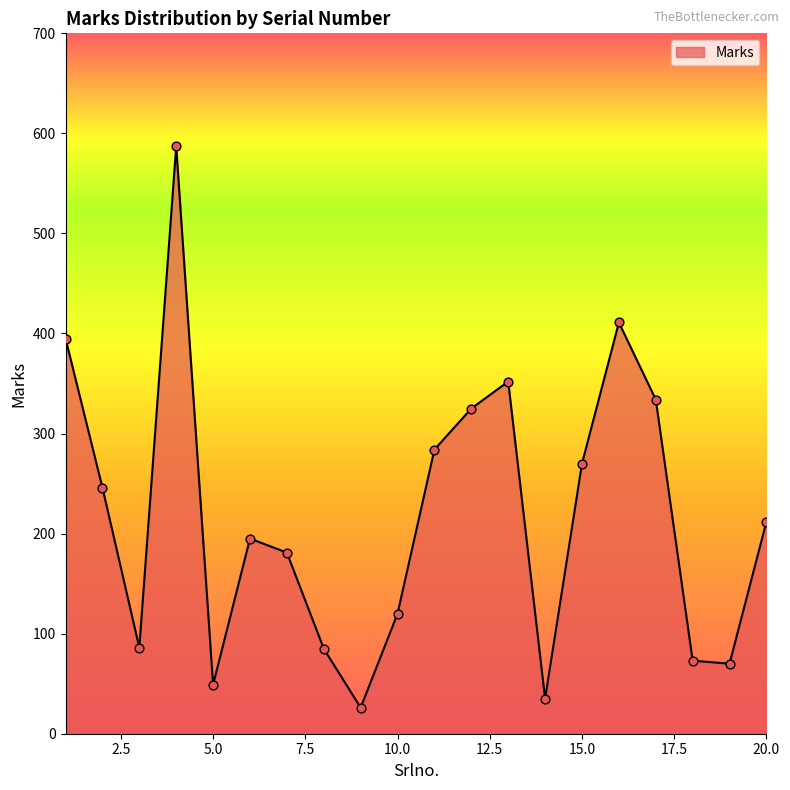

What is the minimum value shown in the chart?

26